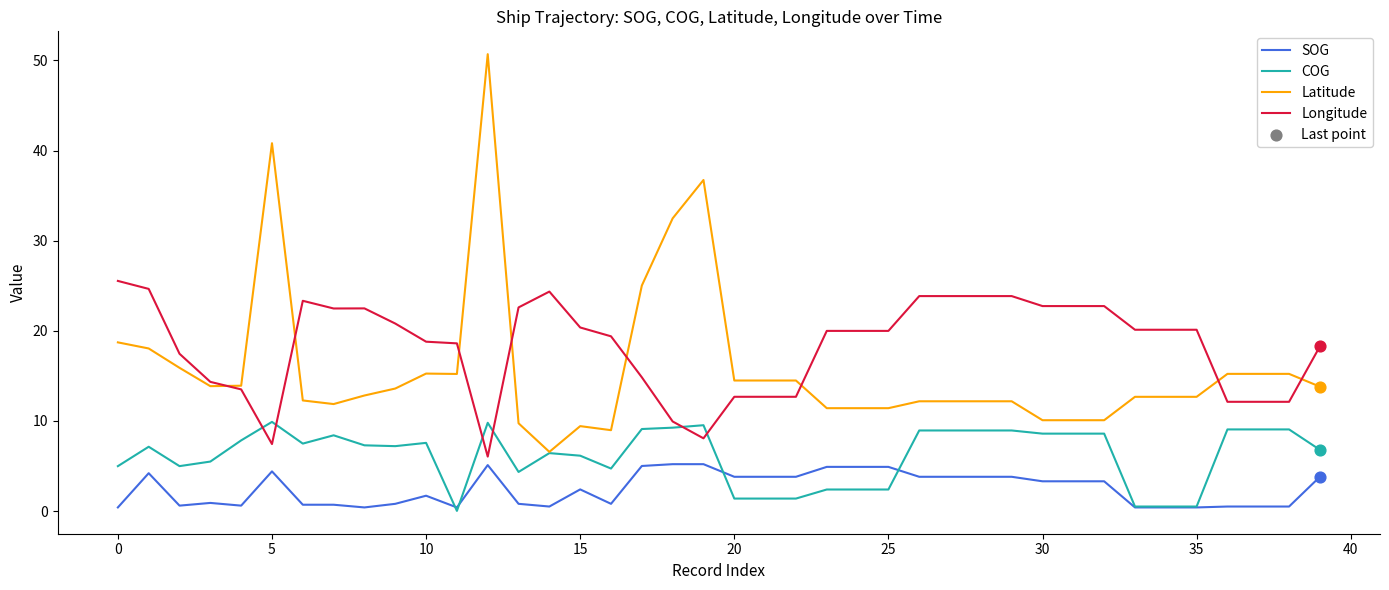

Which series has the largest total across all categories?

Longitude